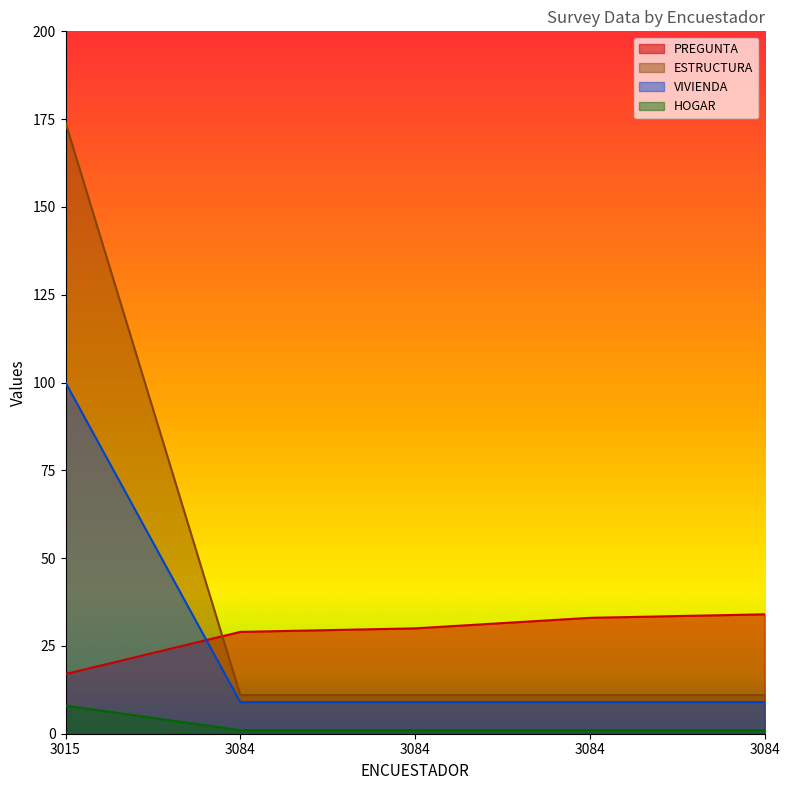

Read the HOGAR value at 3015.

8